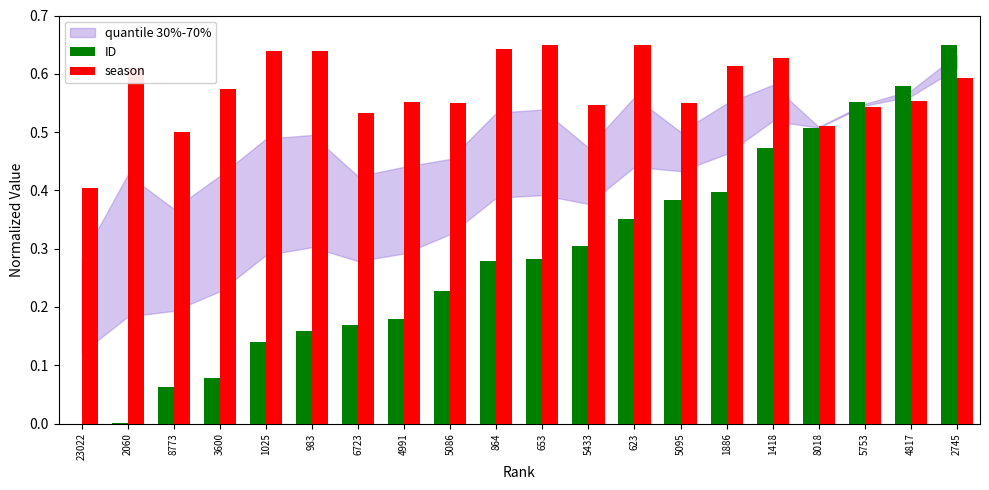

Count the season values in the range 0 to 1.

20